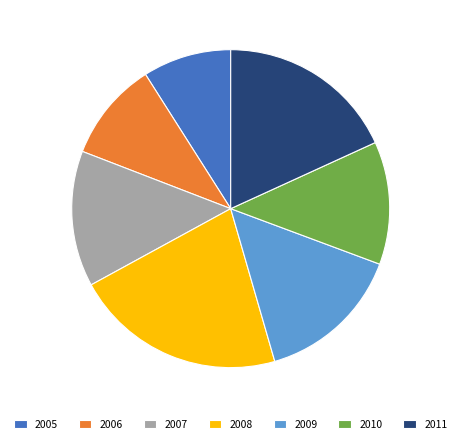

What is the largest slice in the pie chart?

2008